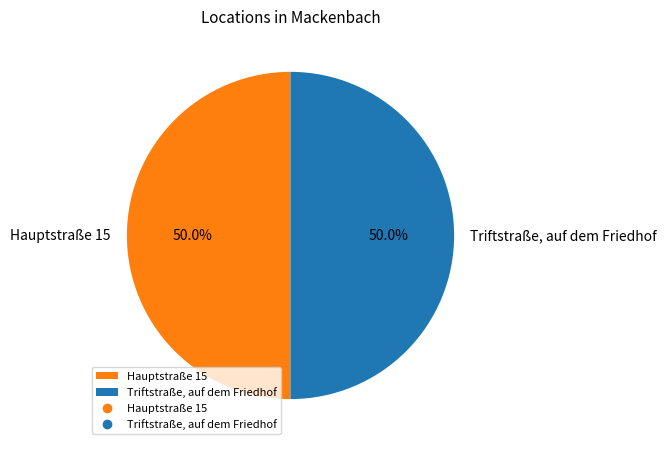

To the nearest percent, what is the combined percentage of Triftstraße, auf dem Friedhof and Hauptstraße 15?

100%